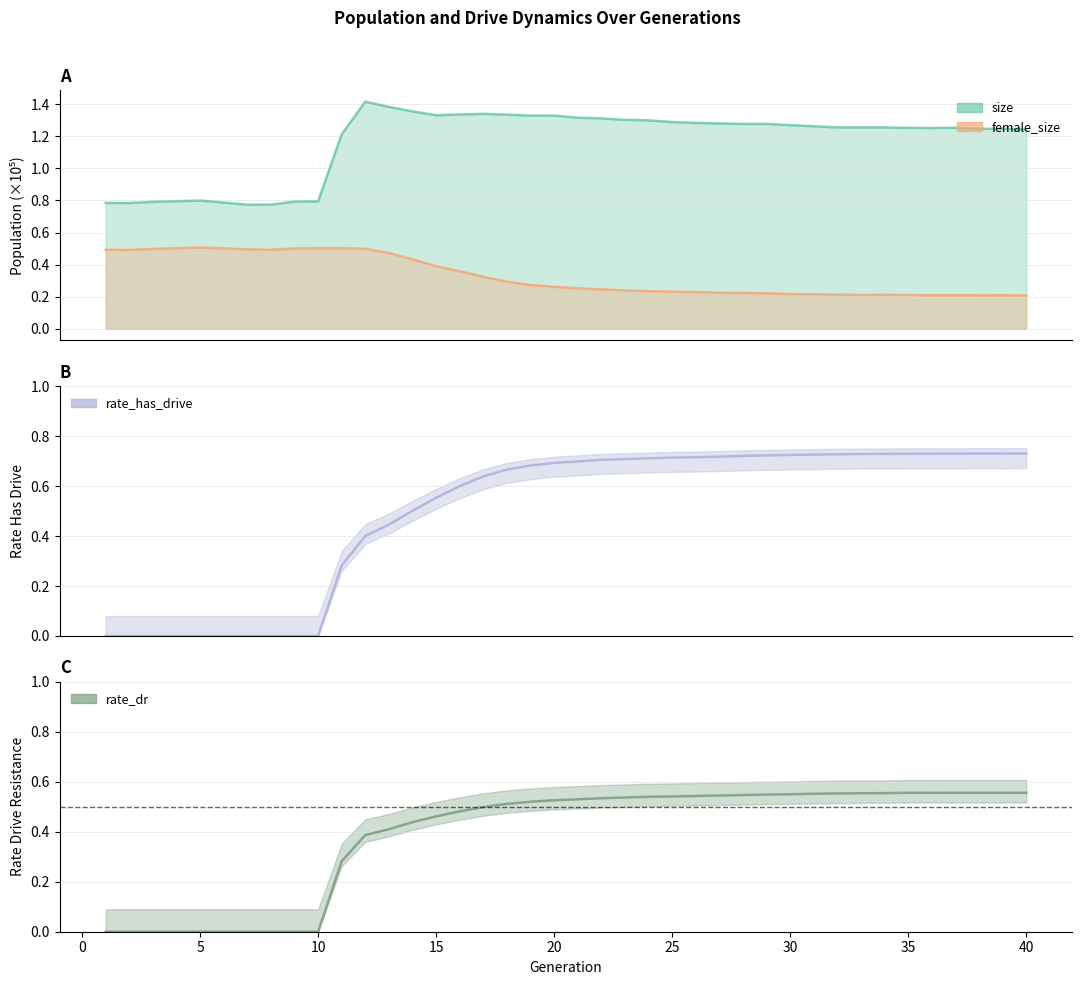

At which category is the sum across all series the highest?

20